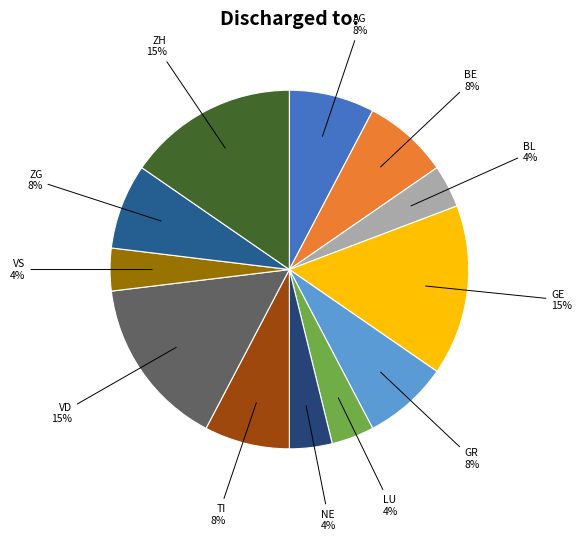

The GR slice represents 1% of the pie. True or false?

False